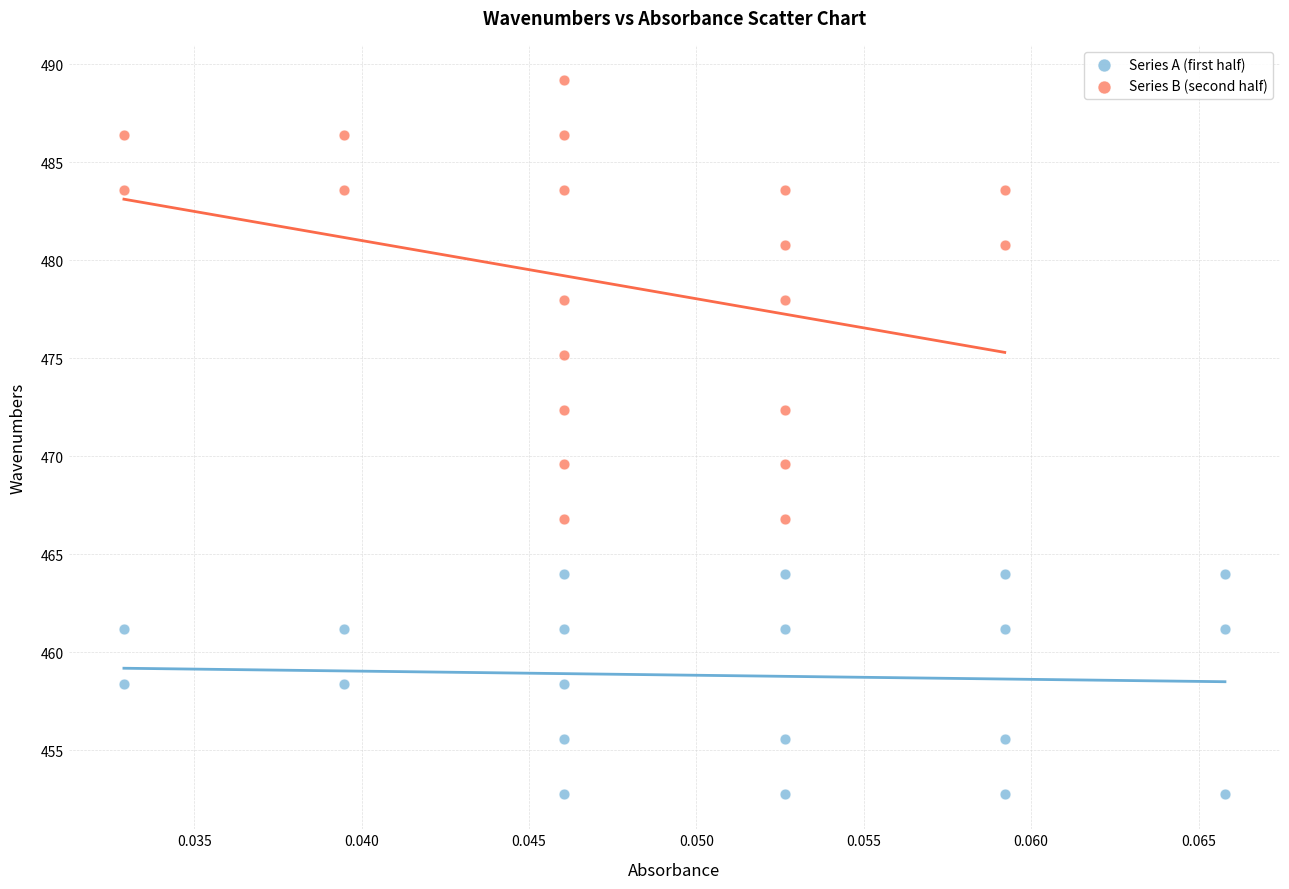

Which series contains the lowest Y value?

Series A (first half)